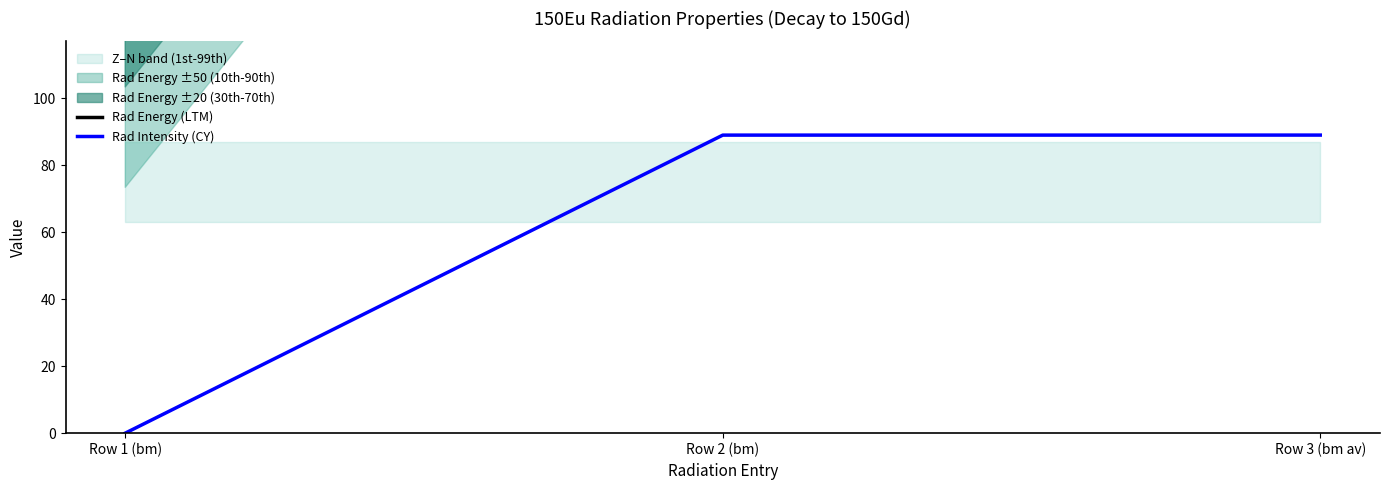

List the labels in order of Rad Energy (LTM) value, largest first.

Row 2 (bm), Row 3 (bm av), Row 1 (bm)